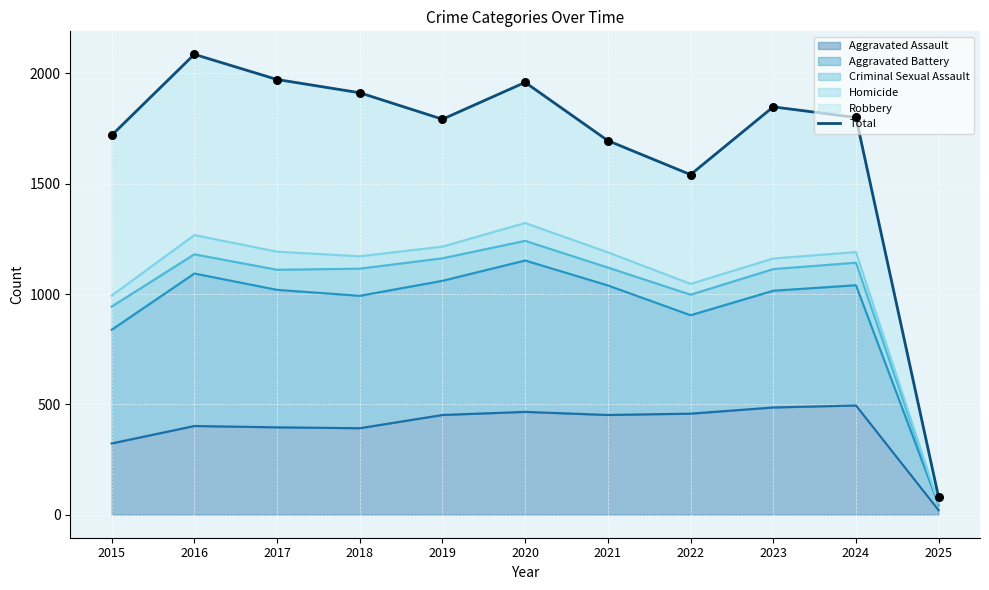

What is the change in value from 2023 to 2024?

-48